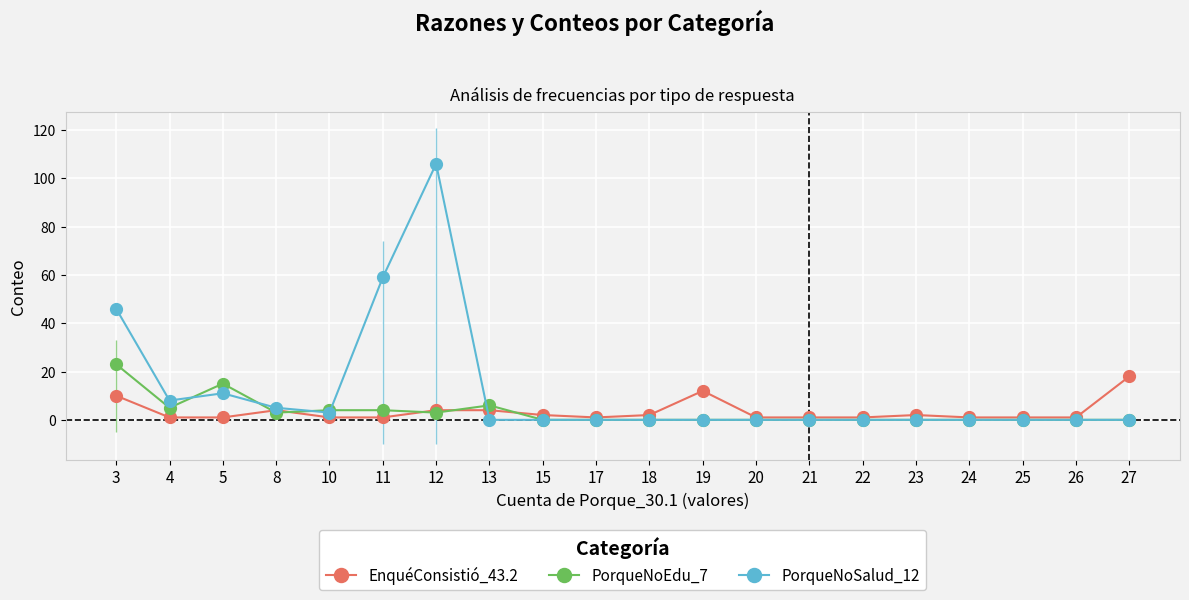

Which has a higher value, 18 or 19?

19